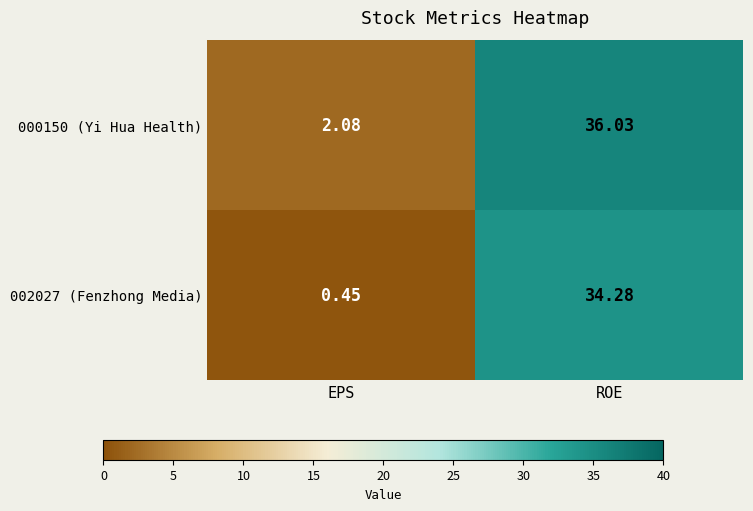

At which label does 000150 (Yi Hua Health) reach its peak?

ROE